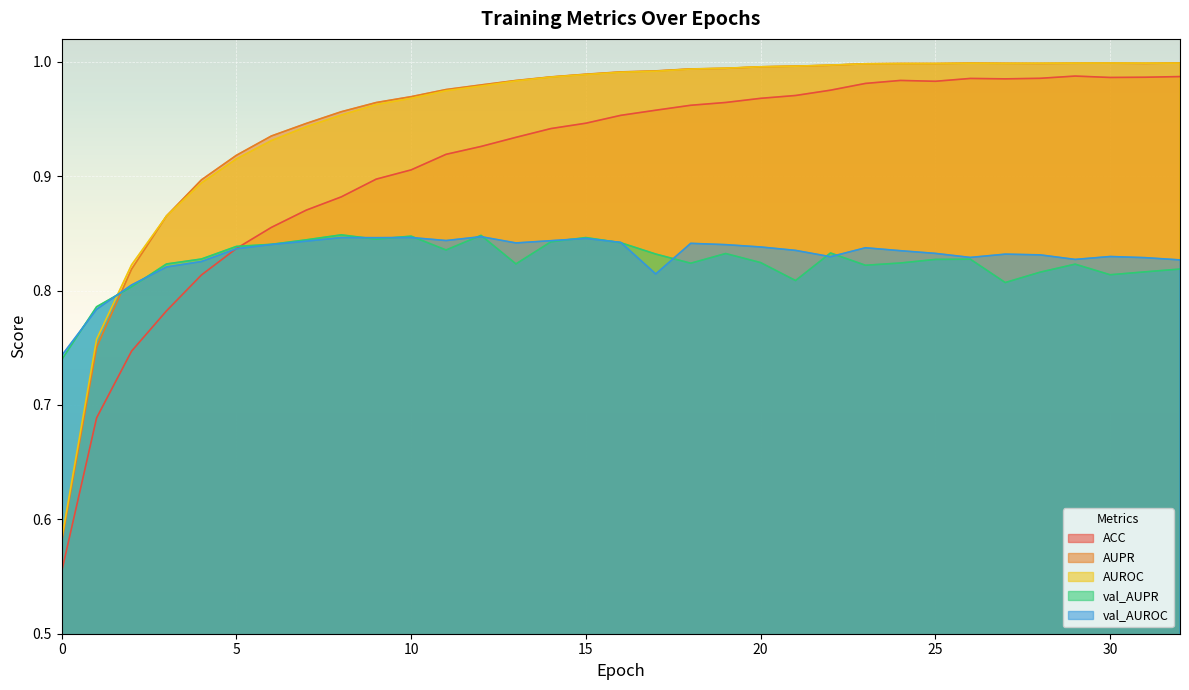

Rank the categories by val_AUPR value from lowest to highest.

0, 1, 2, 27, 21, 30, 28, 31, 32, 23, 29, 3, 13, 18, 24, 20, 25, 26, 4, 17, 19, 22, 11, 5, 6, 16, 14, 7, 9, 15, 10, 12, 8